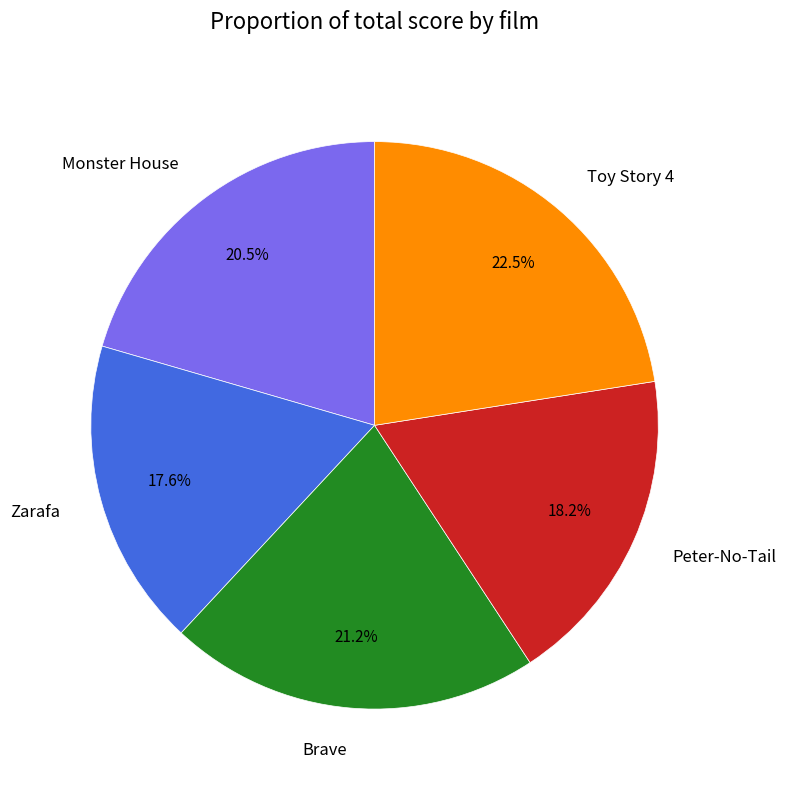

Rank the categories by value from highest to lowest.

Toy Story 4, Brave, Monster House, Peter-No-Tail, Zarafa